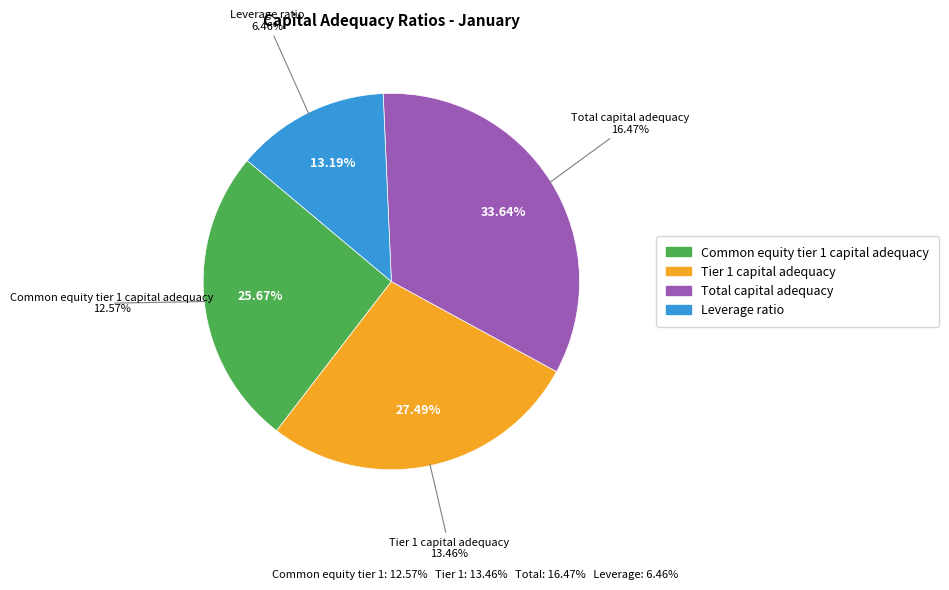

The Total capital adequacy slice represents 47% of the pie. True or false?

False